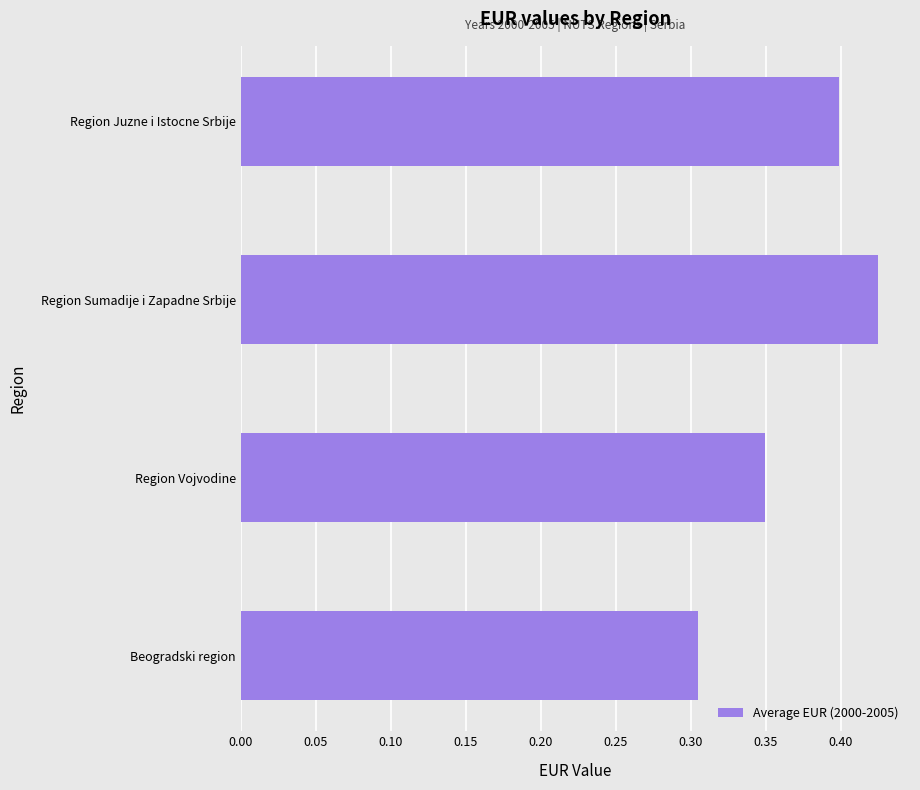

List the labels in order of value, largest first.

Region Sumadije i Zapadne Srbije, Region Juzne i Istocne Srbije, Region Vojvodine, Beogradski region